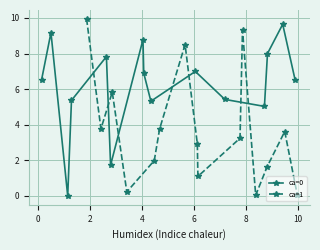

Is the value of ca=1 at 12 greater than the value of ca=0 at 8?

Yes